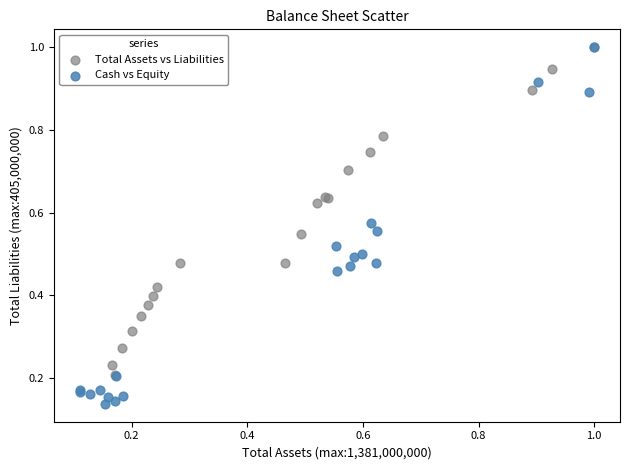

Which series has the largest Y range (max minus min)?

Cash vs Equity